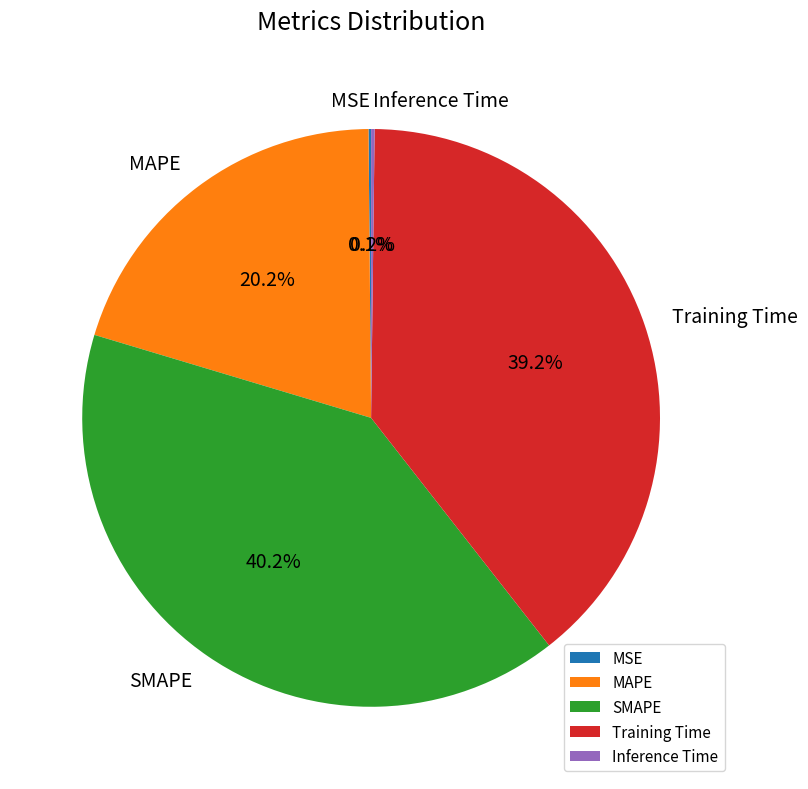

Approximately how many times larger is the value at MAPE compared to Training Time?

0.5